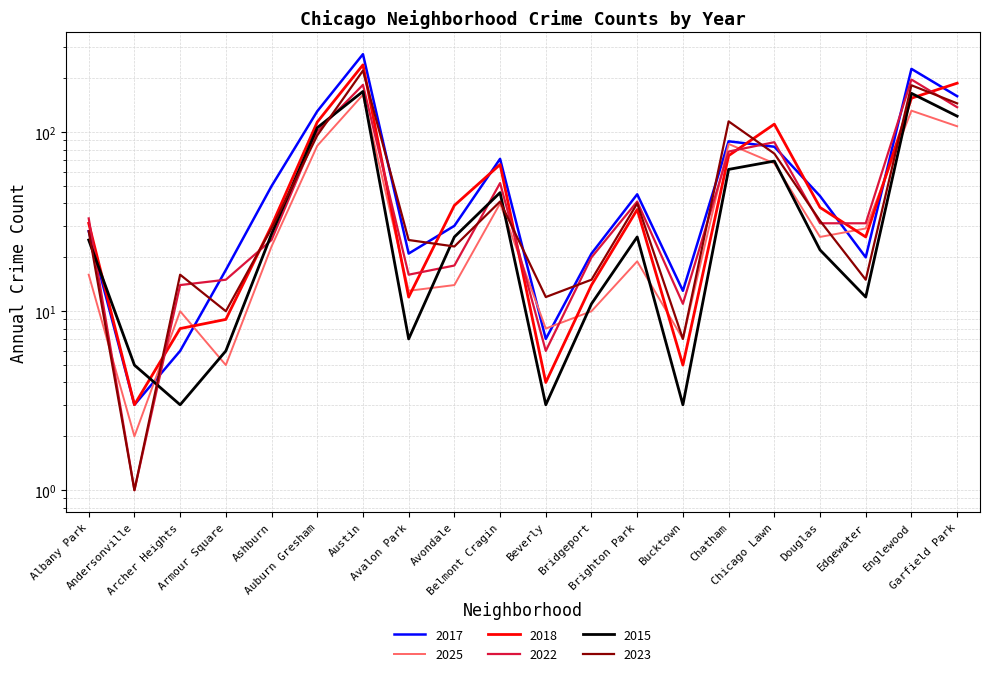

What is the sum of the 2023 values at Avalon Park and Bucktown?

32